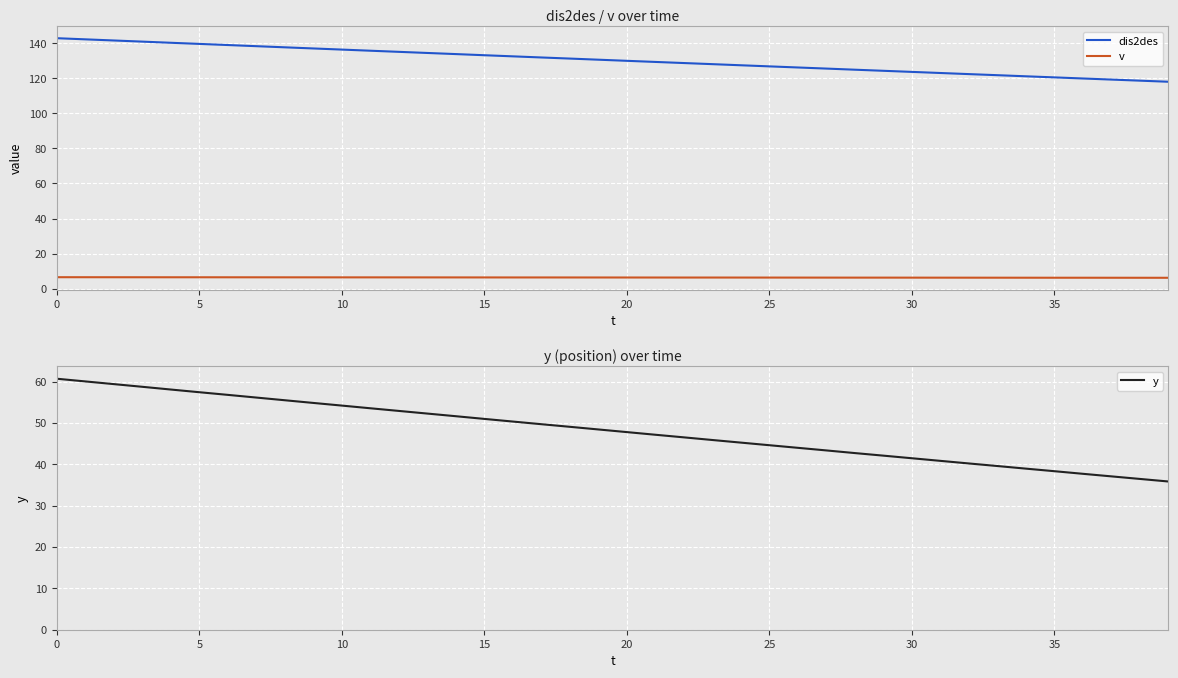

What are all the series names shown in the legend?

dis2des, v, y